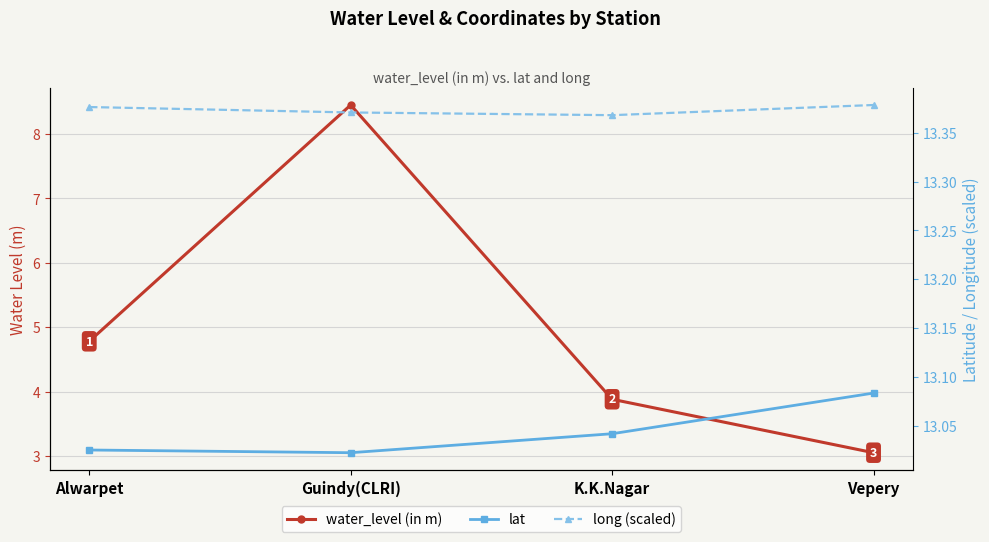

At which label is lat closest to 13?

Guindy(CLRI)